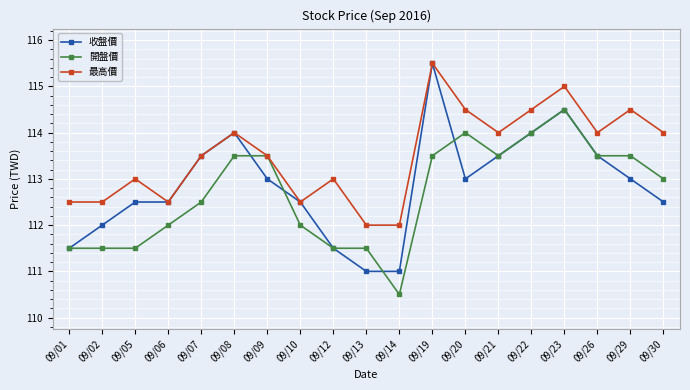

Where does the 收盤價 series first go above 113?

09/07